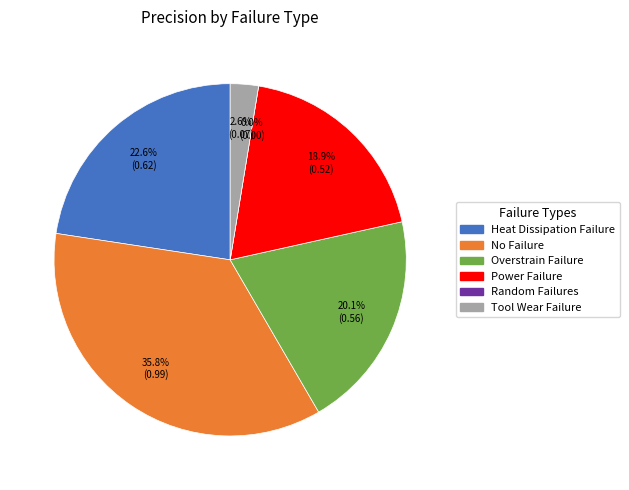

To the nearest percent, what is the average slice percentage?

17%